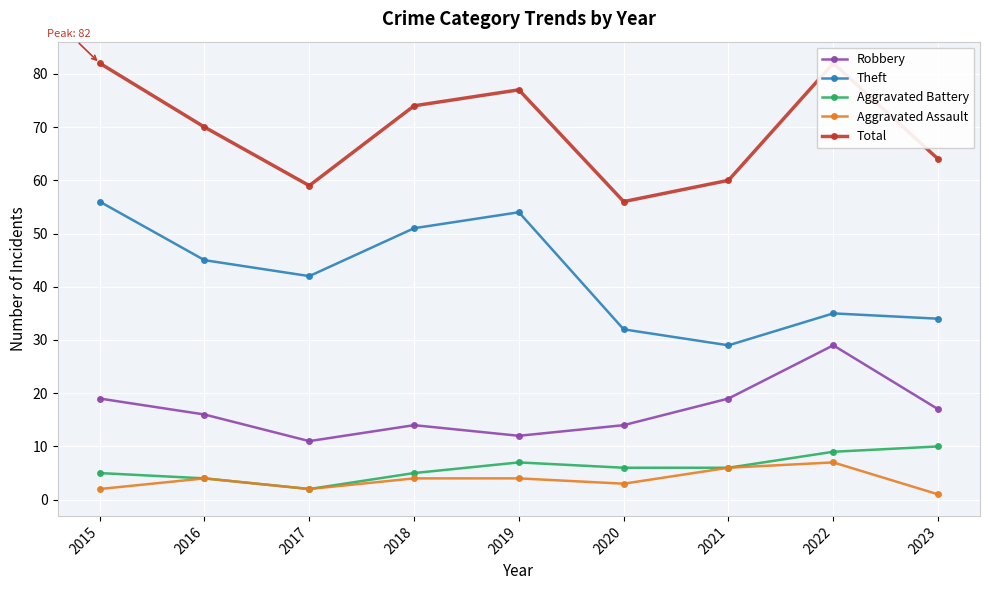

Is it true that Aggravated Assault equals 2 at 2015?

True